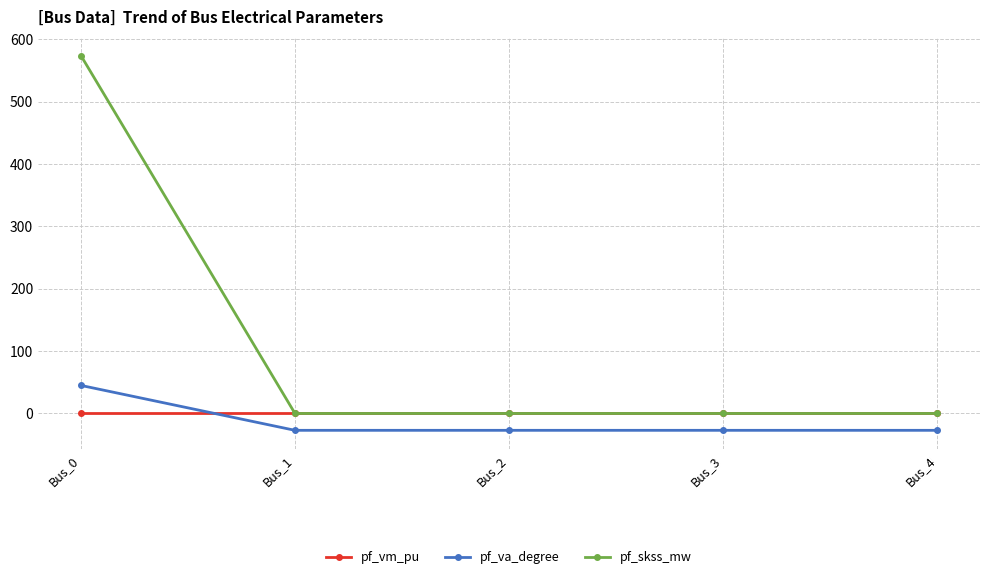

Which series has the largest range (max minus min)?

pf_skss_mw